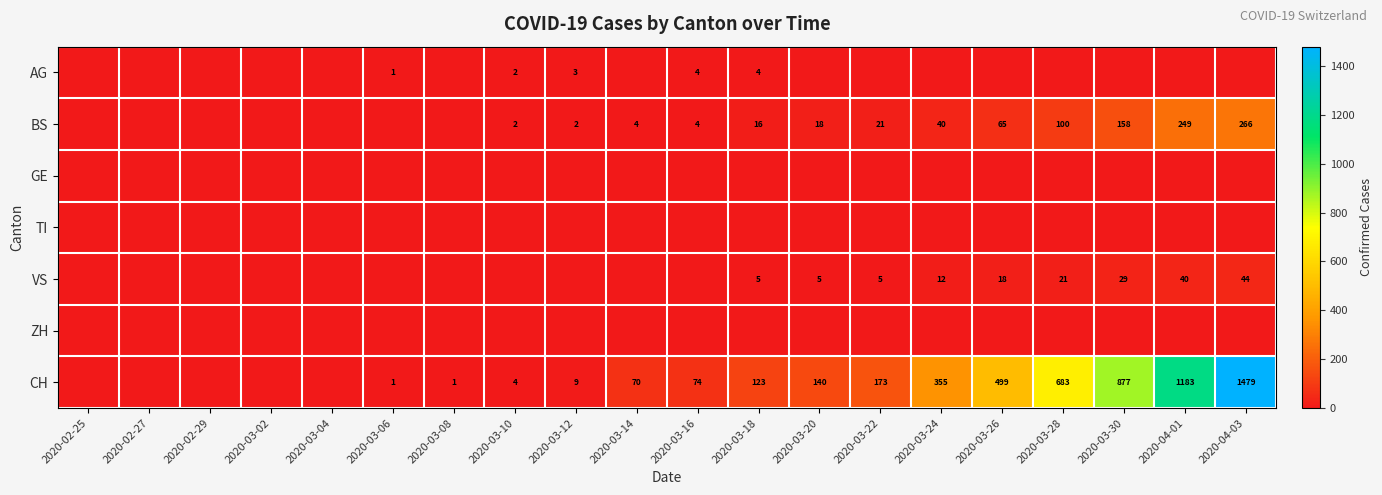

Is it true that VS equals 8 at 2020-03-22?

False